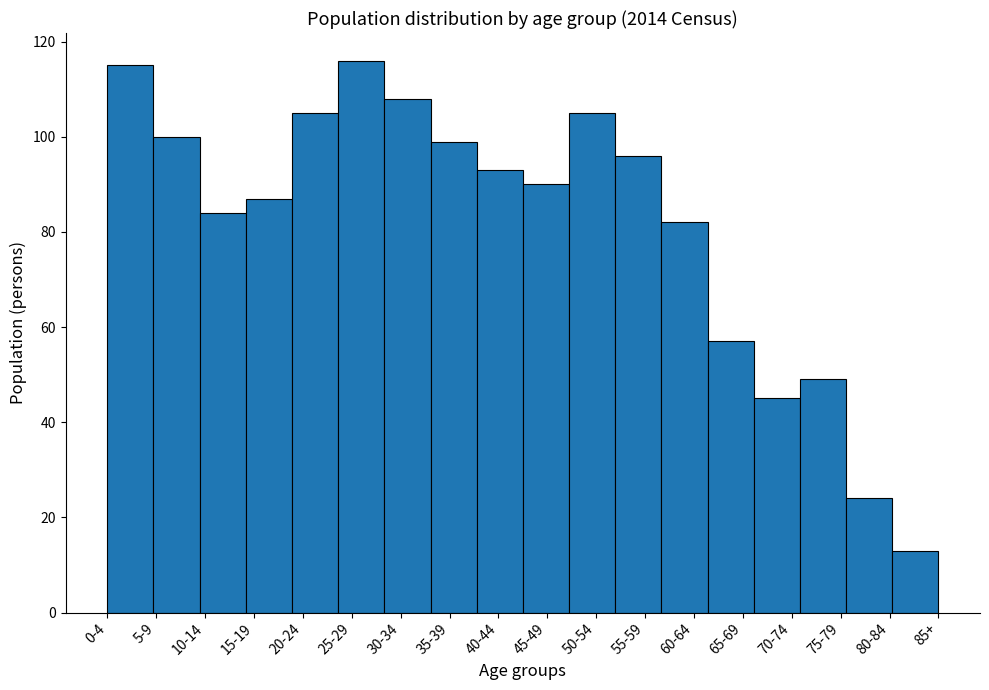

Reading right to left, list all the values displayed in this chart.

13	24	49	45	57	82	96	105	90	93	99	108	116	105	87	84	100	115